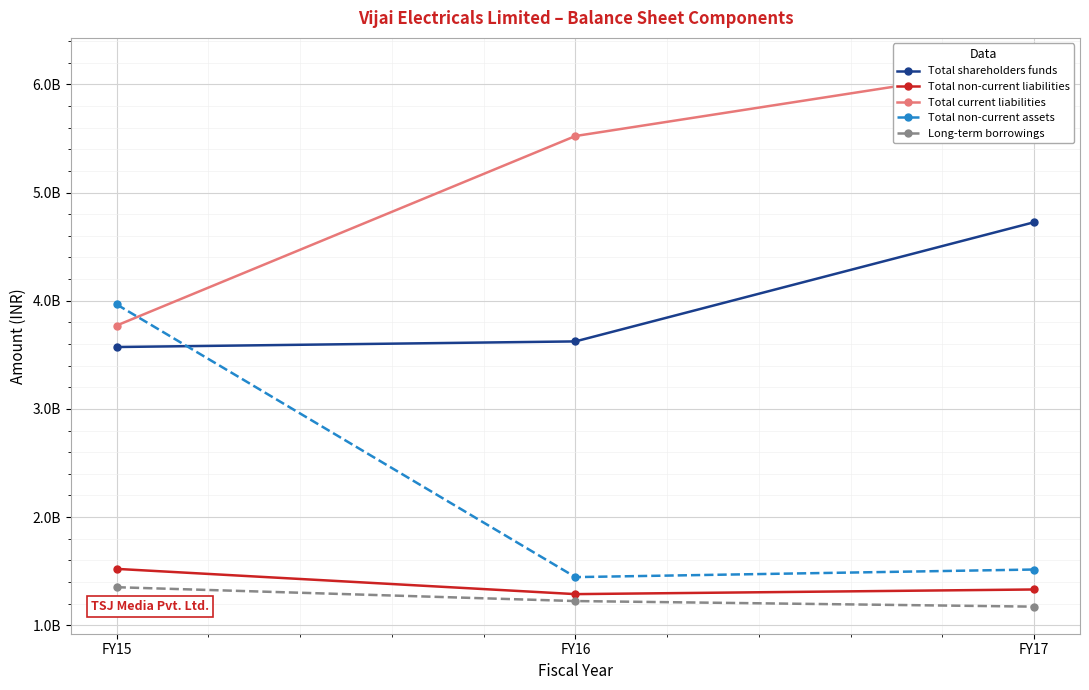

The value of Total non-current liabilities at FY15 is 1520598000. True or false?

True